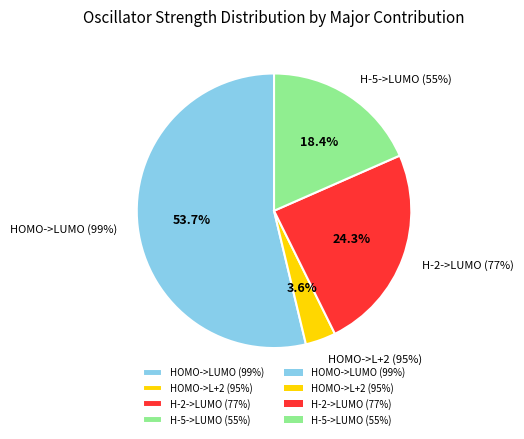

Which slice represents more than half of the pie?

HOMO->LUMO (99%)